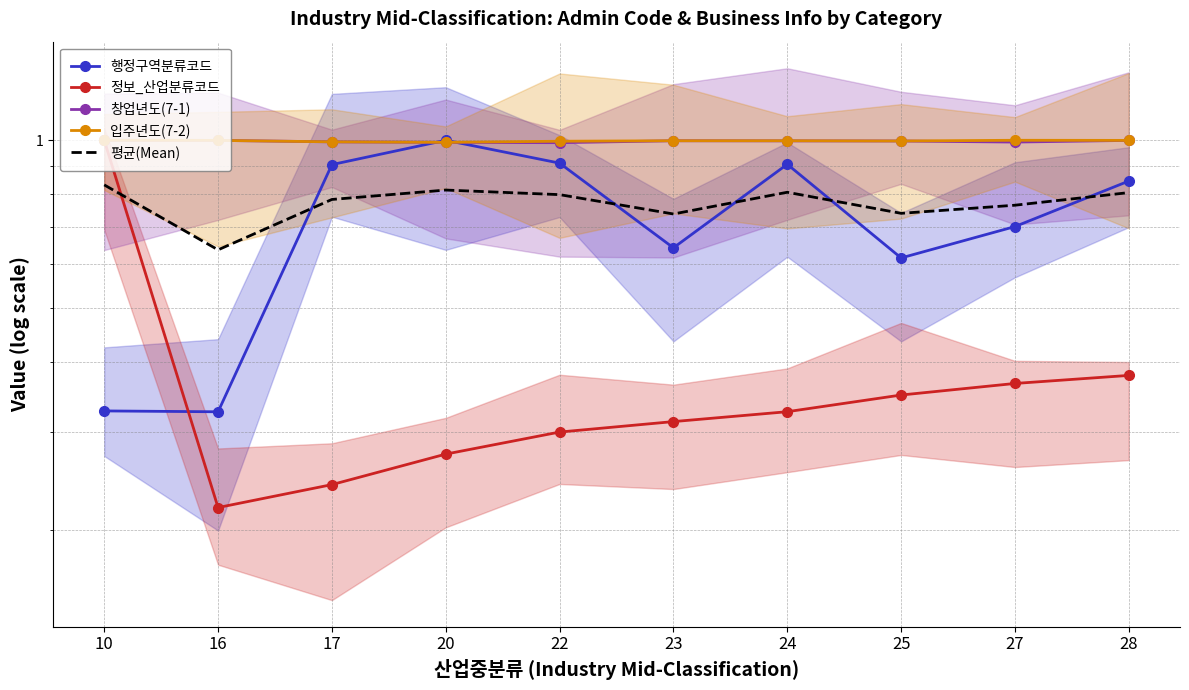

True or false: 평균(Mean) has a value of 1.1 at 23.

False